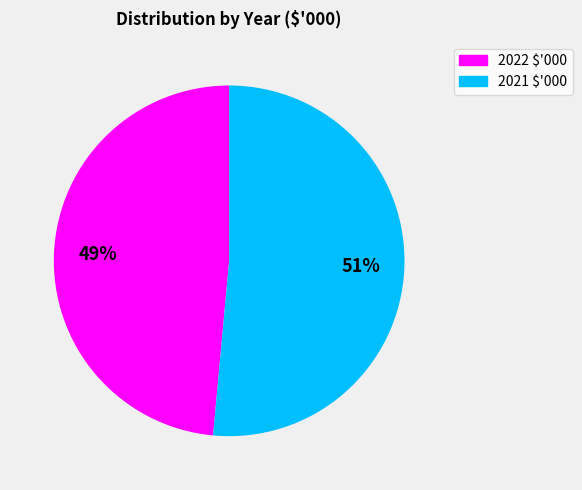

Does any single category account for the majority?

Yes